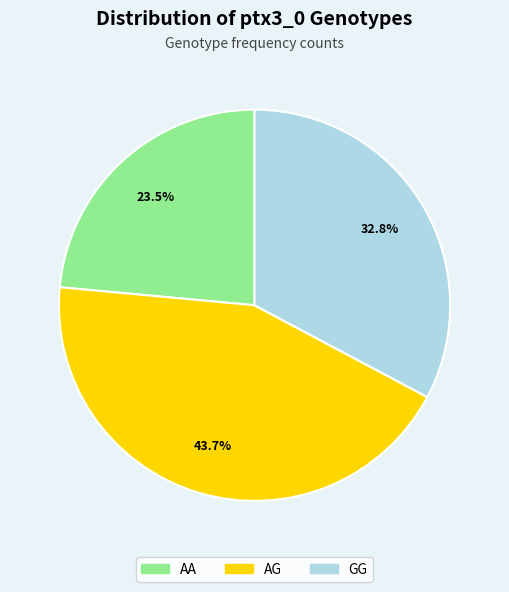

To the nearest percent, what portion does AG represent?

44%